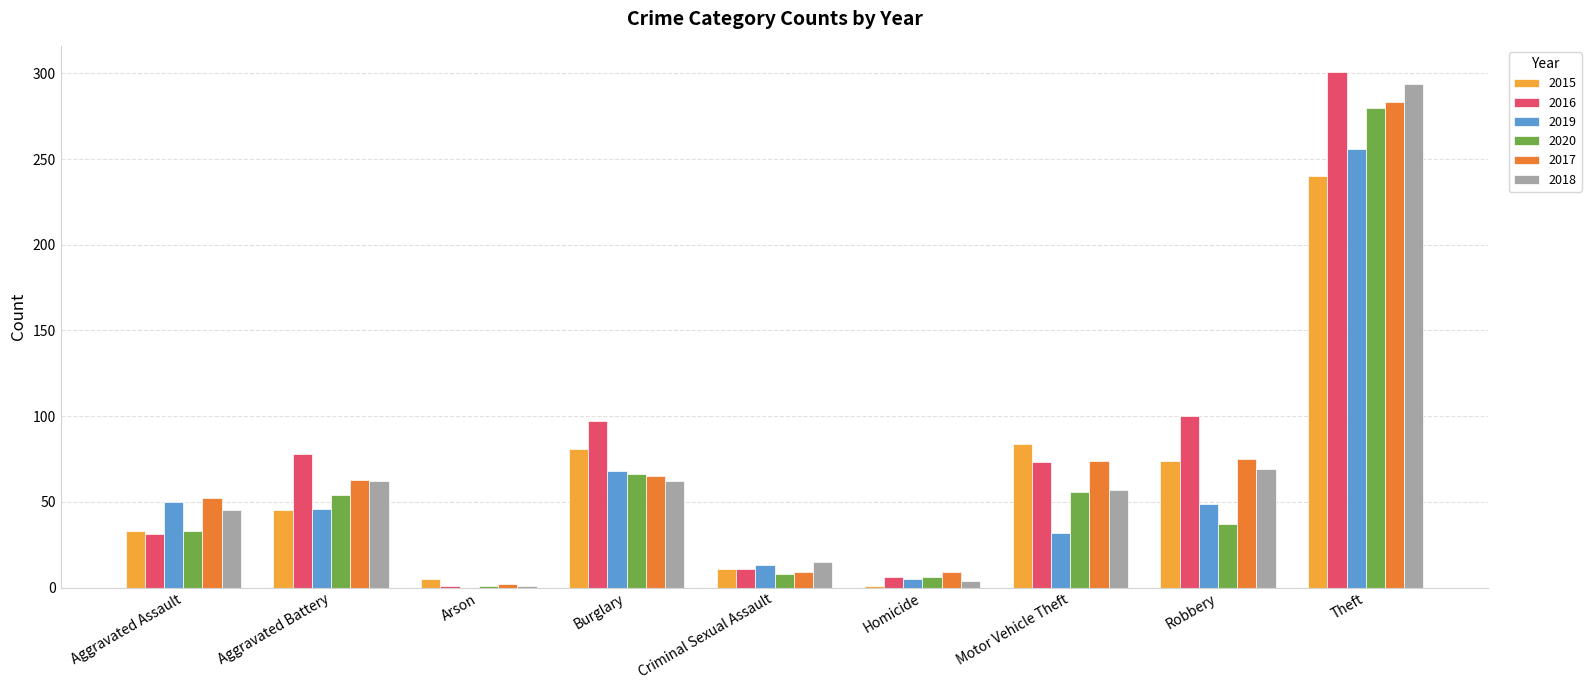

How many data points does each series have?

9